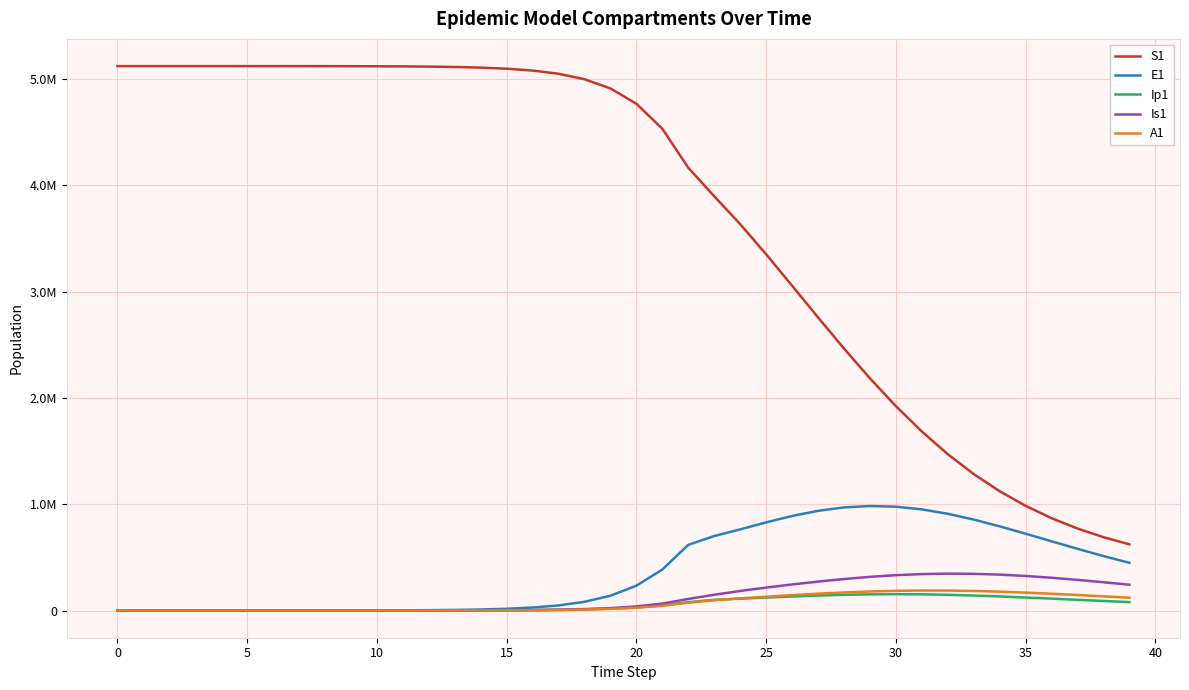

Reading right to left, transcribe all the data shown in this chart.

S1: 622272.7	689760.7	770942.7	868299.0	984471.6	1122094.0	1283527.6	1470508.7	1683734.0	1922453.5	2184164.5	2464509.8	2757438.8	3055605.7	3350848.5	3634427.0	3896464.8	4164562.3	4531672.0	4766416.9	4910702.0	4997291.1	5048522.1	5078580.9	5096131.3	5106349.2	5112288.3	5115737.1	5117738.6	5118899.8	5119573.4	5119964.0	5120190.6	5120322.0	5120398.2	5120442.4	5120468.1	5120483.3	5120492.7	5120500.0
E1: 448545.8	512195.2	580157.4	650941.2	722397.6	791706.6	855466.5	909916.2	951296.3	976320.7	982679.8	969471.7	937465.7	889173.9	828846.4	762729.1	700300.0	617416.3	385209.6	233393.7	138900.5	81783.6	47849.9	27892.4	16223.7	9424.7	5471.0	3174.6	1841.6	1068.2	619.5	359.3	208.4	120.8	70.1	40.6	23.4	13.2	6.4	0.0
Ip1: 78940.8	89423.7	100361.3	111435.8	122228.8	132234.2	140888.1	147620.2	151921.0	153415.9	151932.1	147543.4	140586.1	131644.4	121500.7	110973.4	100242.2	78935.5	48328.1	28948.5	17111.3	10034.7	5857.3	3409.7	1981.7	1150.7	667.8	387.4	224.7	130.3	75.6	43.8	25.4	14.7	8.5	4.9	2.7	1.4	0.5	0.0
Is1: 242631.2	265863.7	287966.5	307954.4	324779.1	337415.3	344966.8	346778.2	342531.2	332303.4	316567.2	296118.3	271925.4	244899.3	215571.2	183693.2	147989.2	108606.4	65037.9	38443.9	22546.3	13161.3	7661.7	4453.1	2585.8	1500.7	870.7	505.2	293.1	170.1	98.8	57.5	33.6	19.8	11.9	7.5	5.1	4.1	4.1	5.0
A1: 120250.3	133078.3	145715.8	157675.8	168404.0	177314.8	183841.5	187499.1	187947.3	185044.9	178879.4	169762.1	158182.5	144721.3	129915.7	114046.7	96749.1	73414.8	44439.2	26439.5	15566.2	9107.3	5308.8	3087.9	1793.8	1041.3	604.2	350.5	203.2	117.8	68.3	39.5	22.8	13.1	7.4	4.1	2.1	1.0	0.3	0.0